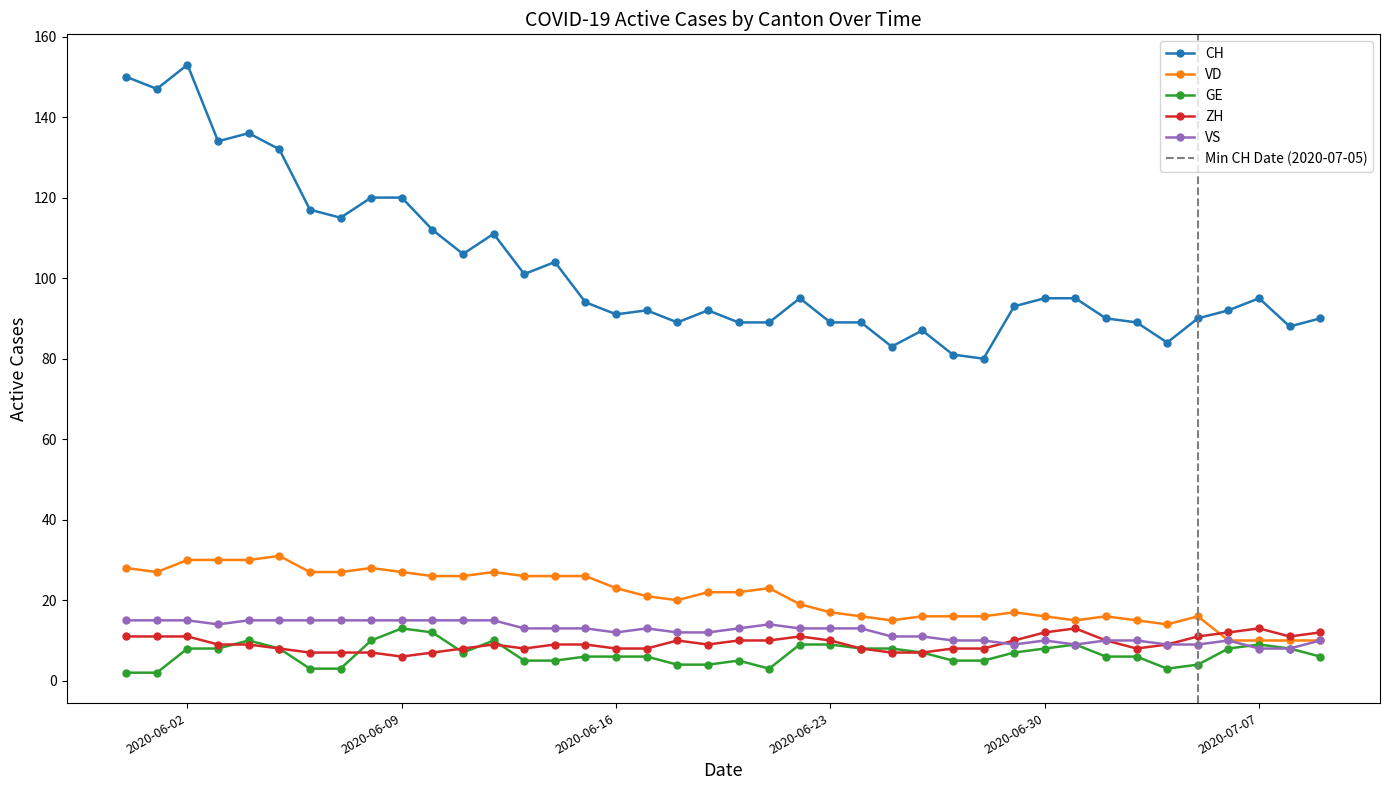

List the labels in order of ZH value, largest first.

2020-07-01, 2020-07-07, 2020-06-30, 2020-07-06, 2020-07-09, 2020-05-31, 2020-06-01, 2020-06-02, 2020-06-22, 2020-07-05, 2020-07-08, 2020-06-18, 2020-06-20, 2020-06-21, 2020-06-23, 2020-06-29, 2020-07-02, 2020-06-03, 2020-06-04, 2020-06-12, 2020-06-14, 2020-06-15, 2020-06-19, 2020-07-04, 2020-06-05, 2020-06-11, 2020-06-13, 2020-06-16, 2020-06-17, 2020-06-24, 2020-06-27, 2020-06-28, 2020-07-03, 2020-06-06, 2020-06-07, 2020-06-08, 2020-06-10, 2020-06-25, 2020-06-26, 2020-06-09